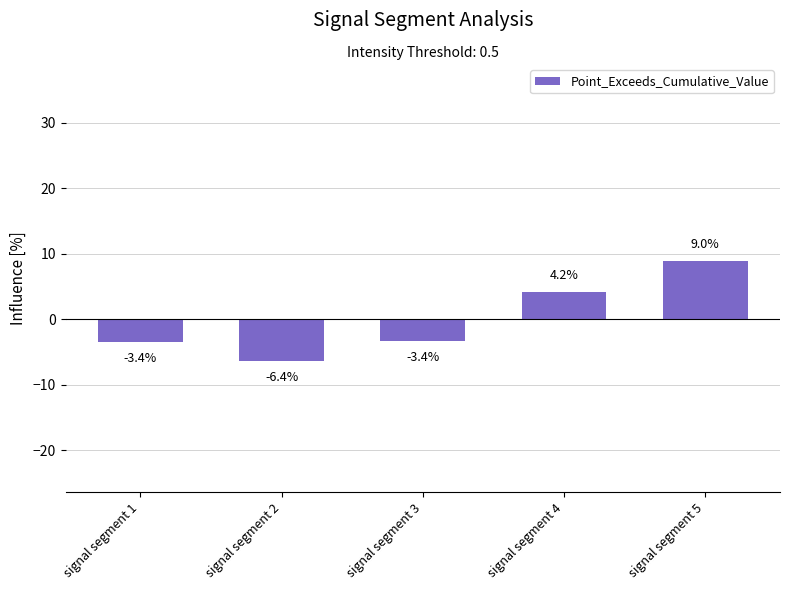

At which label does the data first exceed -3?

signal segment 4